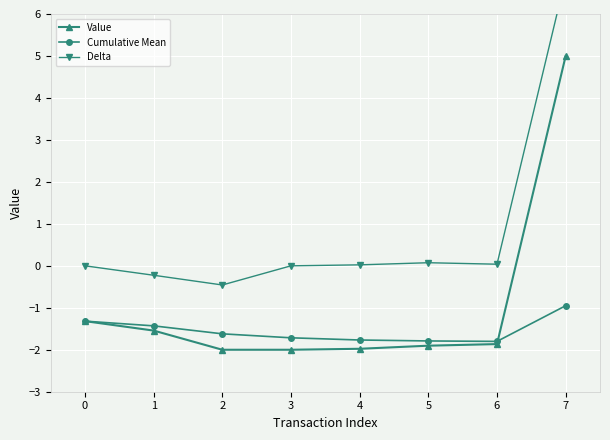

What is the value of the Cumulative Mean point at the 2nd from the left?

-1.4